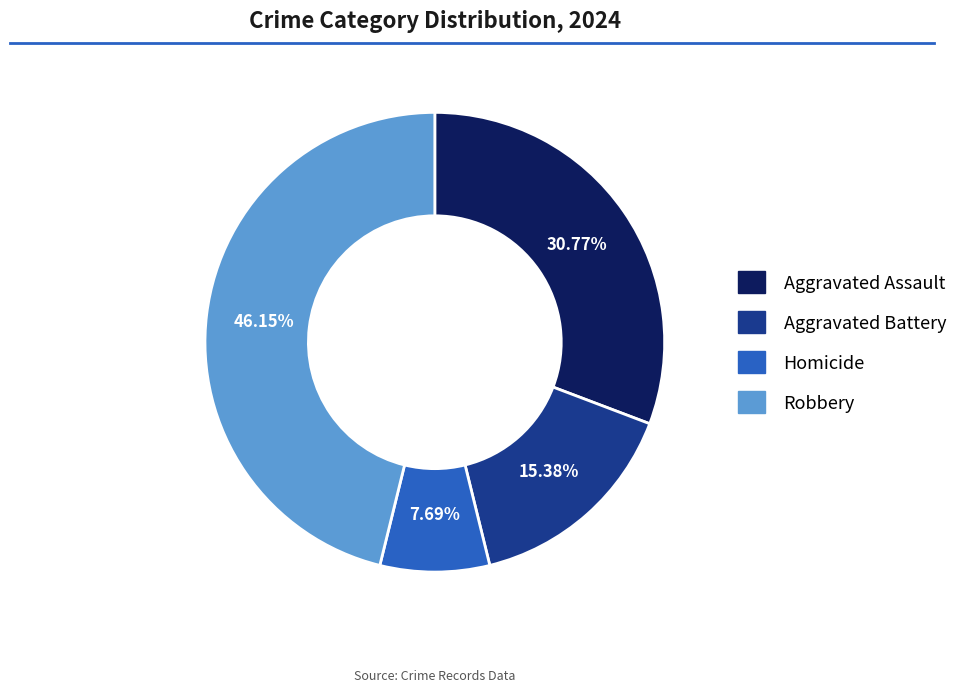

Rank the categories by value from highest to lowest.

Robbery, Aggravated Assault, Aggravated Battery, Homicide